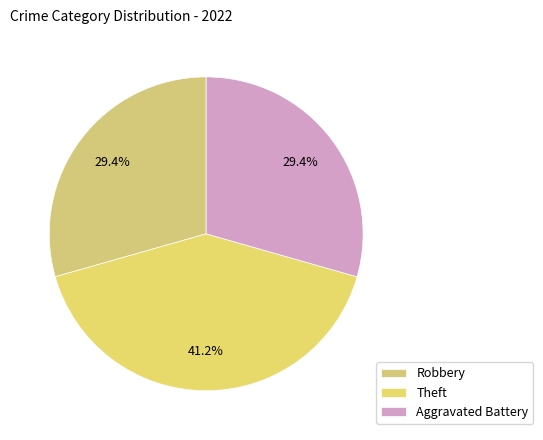

What is the largest slice in the pie chart?

Theft